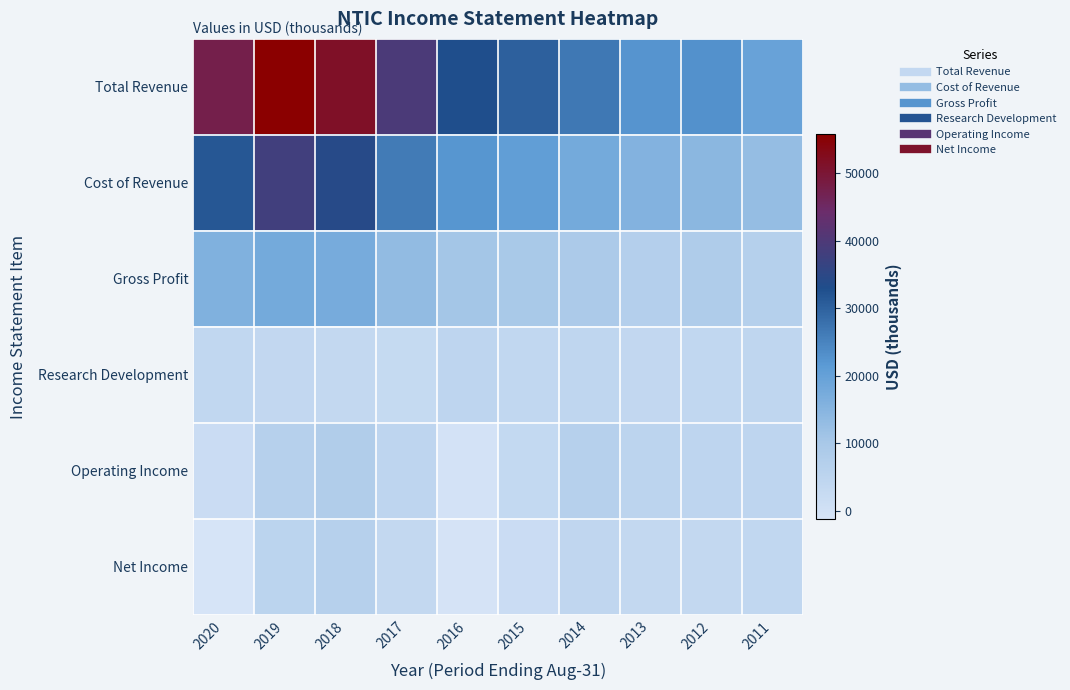

What is the spread (max minus min) of values at 2011?

15600